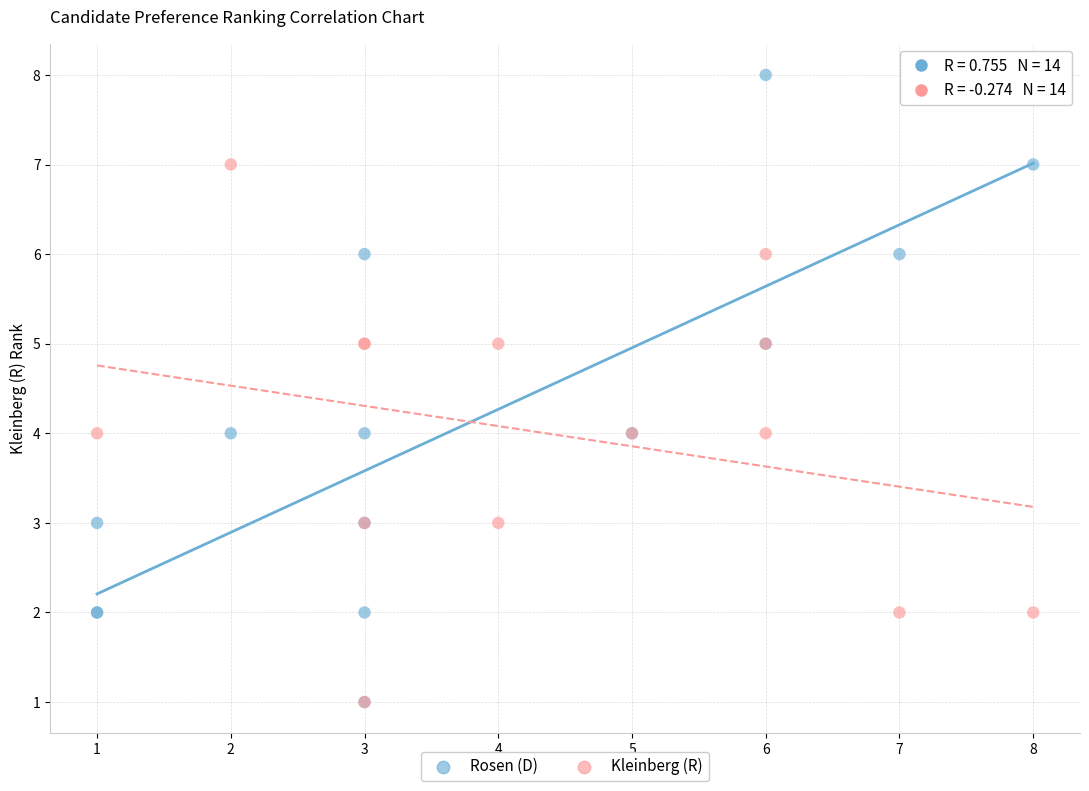

Which series has the widest spread of Y values?

Rosen (D)